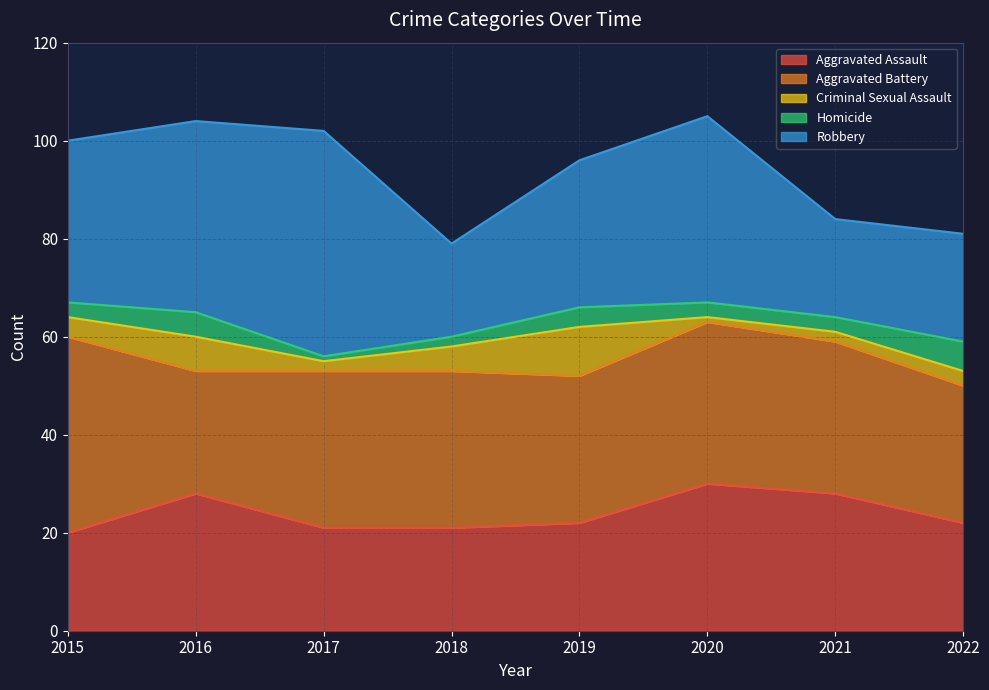

Does the chart display data point markers on the line(s)?

No